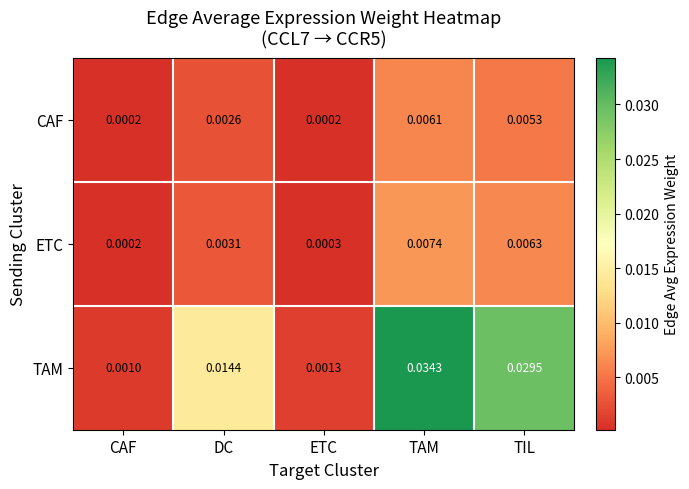

At which label is ETC closest to 0?

CAF